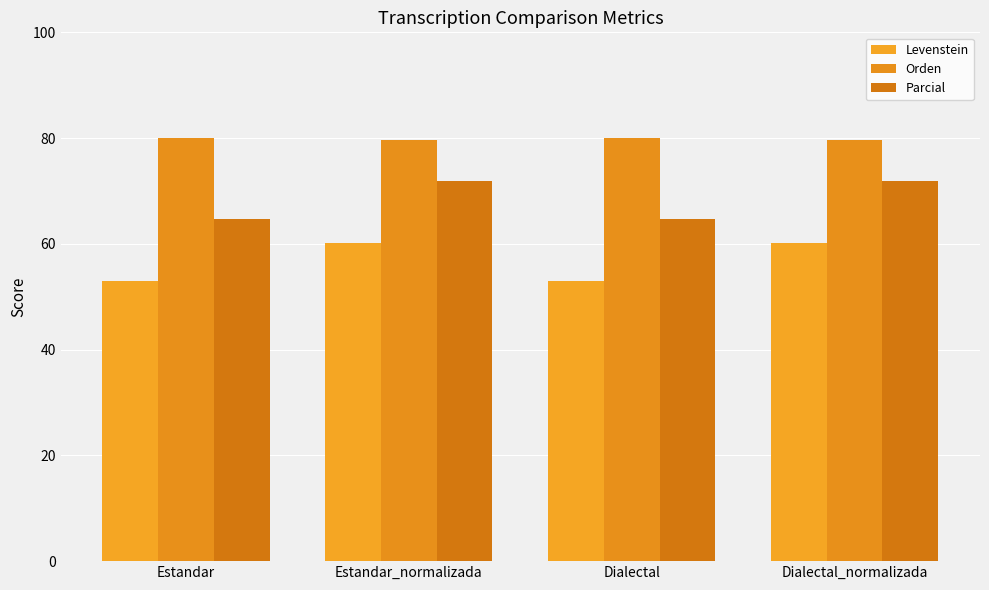

What is the average value of the Orden series?

79.9